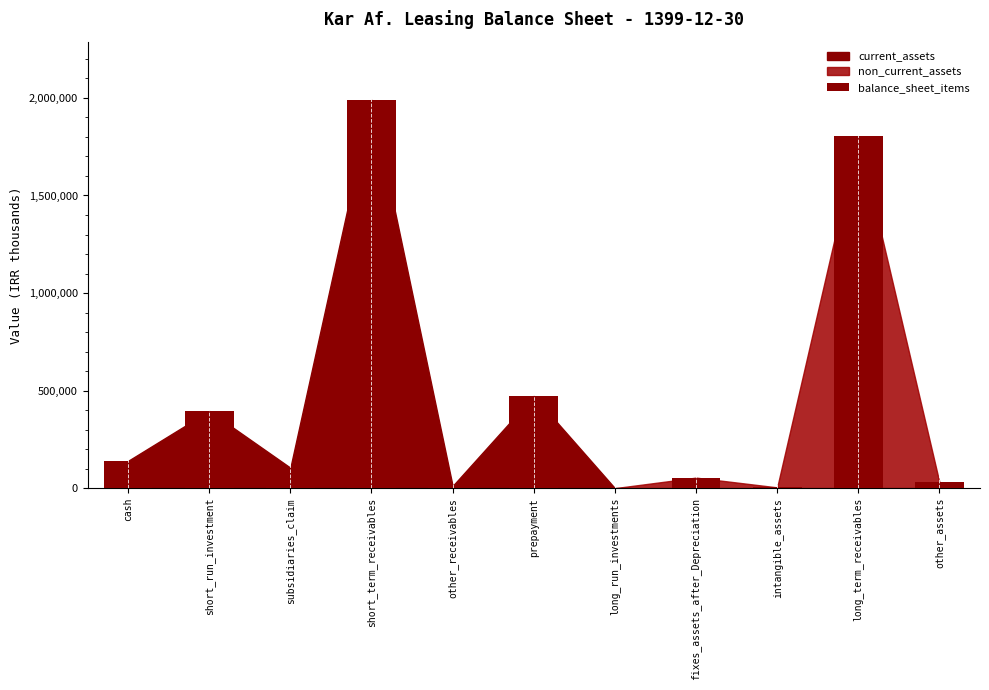

Are the bars horizontal?

No